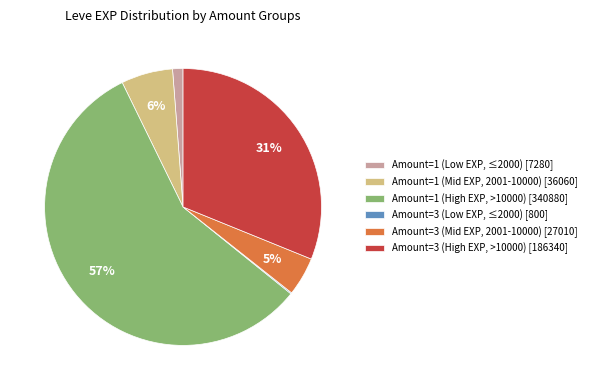

What is the largest slice in the pie chart?

Amount=1 (High EXP, >10000) [340880]